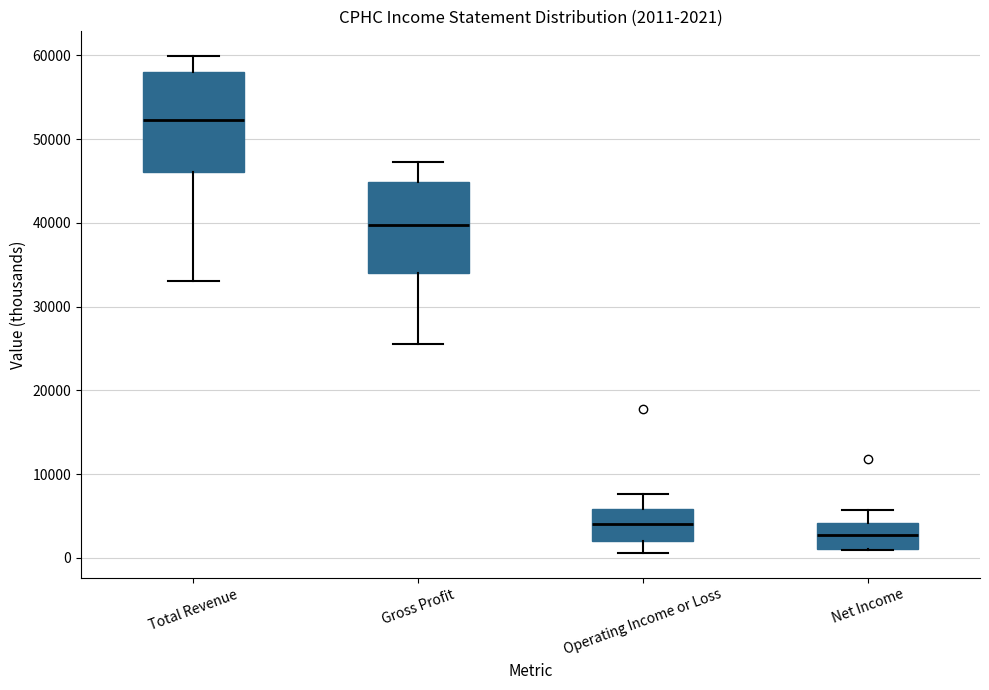

Which box's median line is the lowest?

Net Income